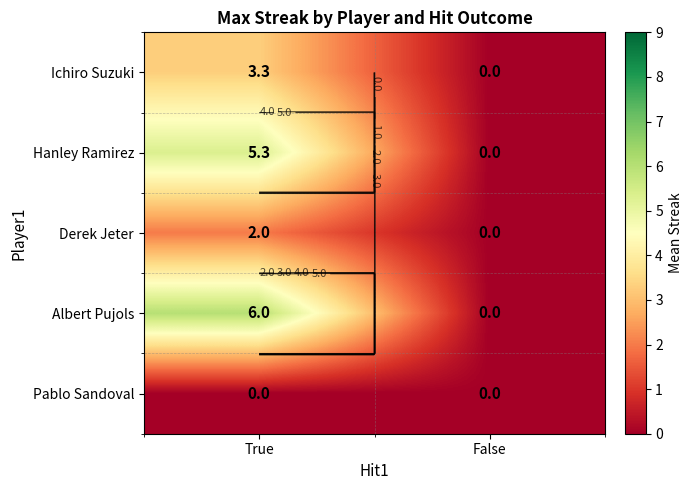

Which series has the largest total across all categories?

Albert Pujols